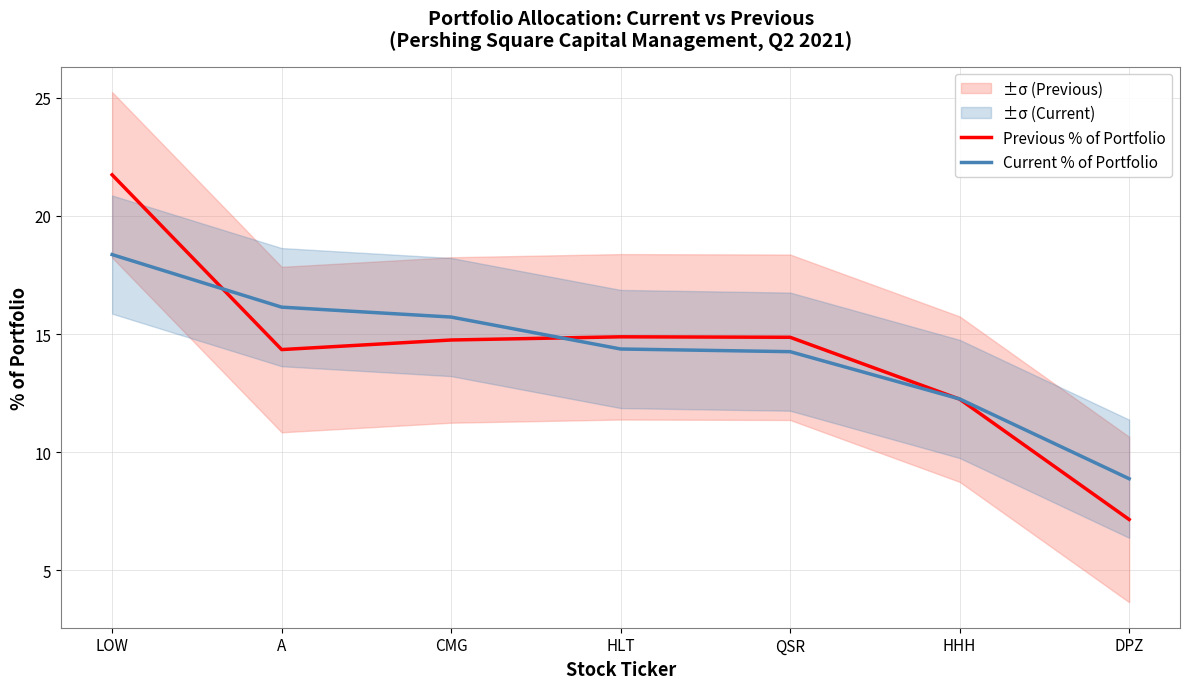

Rank the categories by Previous % of Portfolio value from highest to lowest.

LOW, HLT, QSR, CMG, A, HHH, DPZ